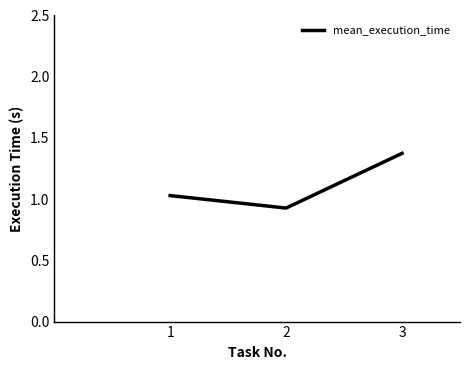

True or false: the data shows 0.6 at 1.

False